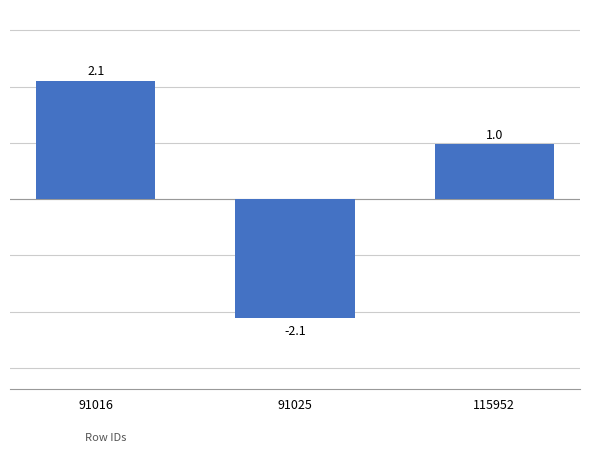

What is the change in value from 91016 to 91025?

-4.2